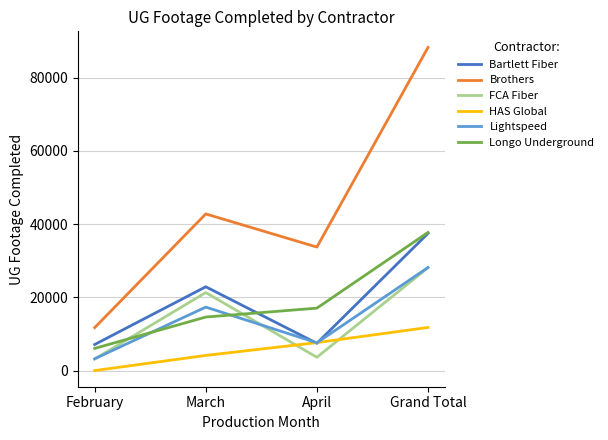

True or false: Brothers and Lightspeed cross at least once.

False